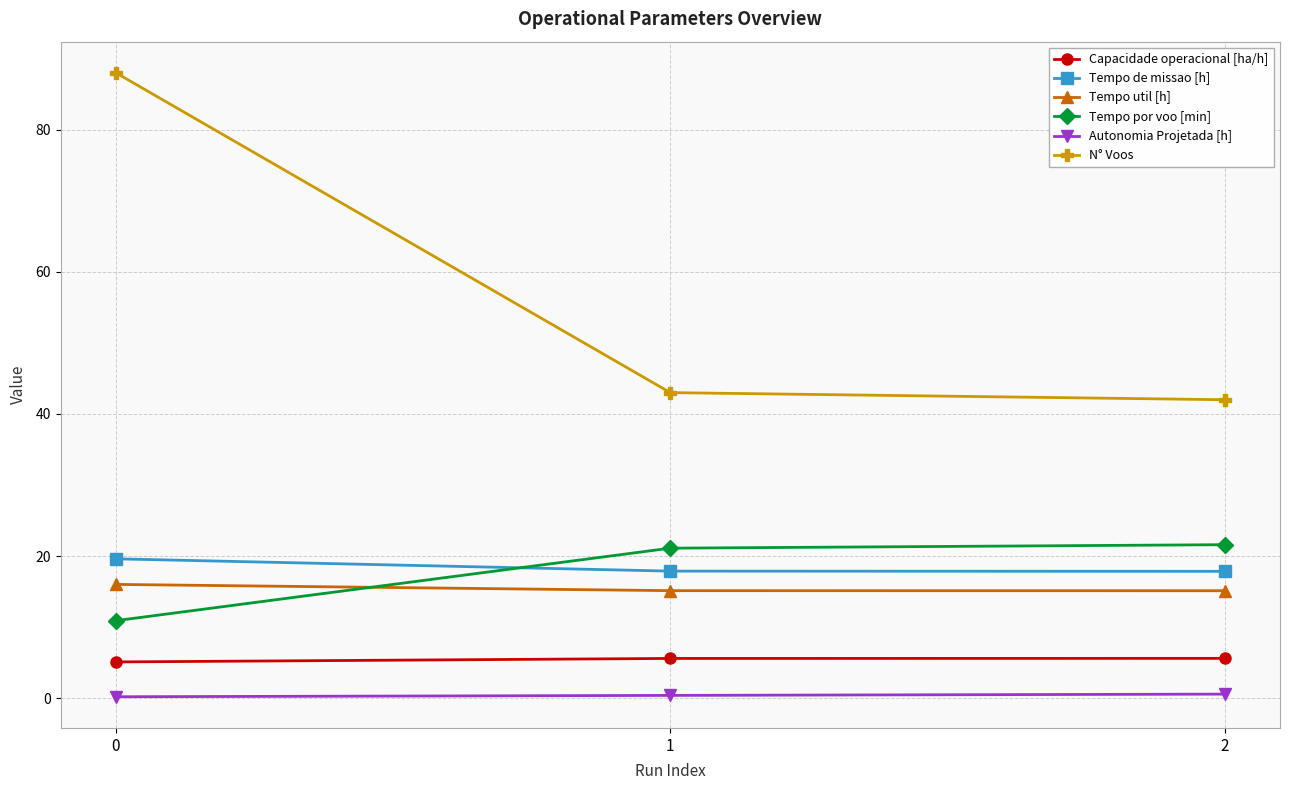

Between 0 and 2, which series saw the biggest shift?

N° Voos